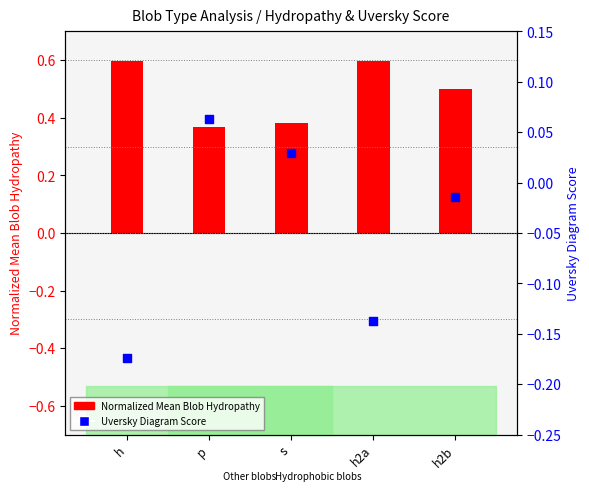

Which series has the largest total across all categories?

Normalized Mean Blob Hydropathy